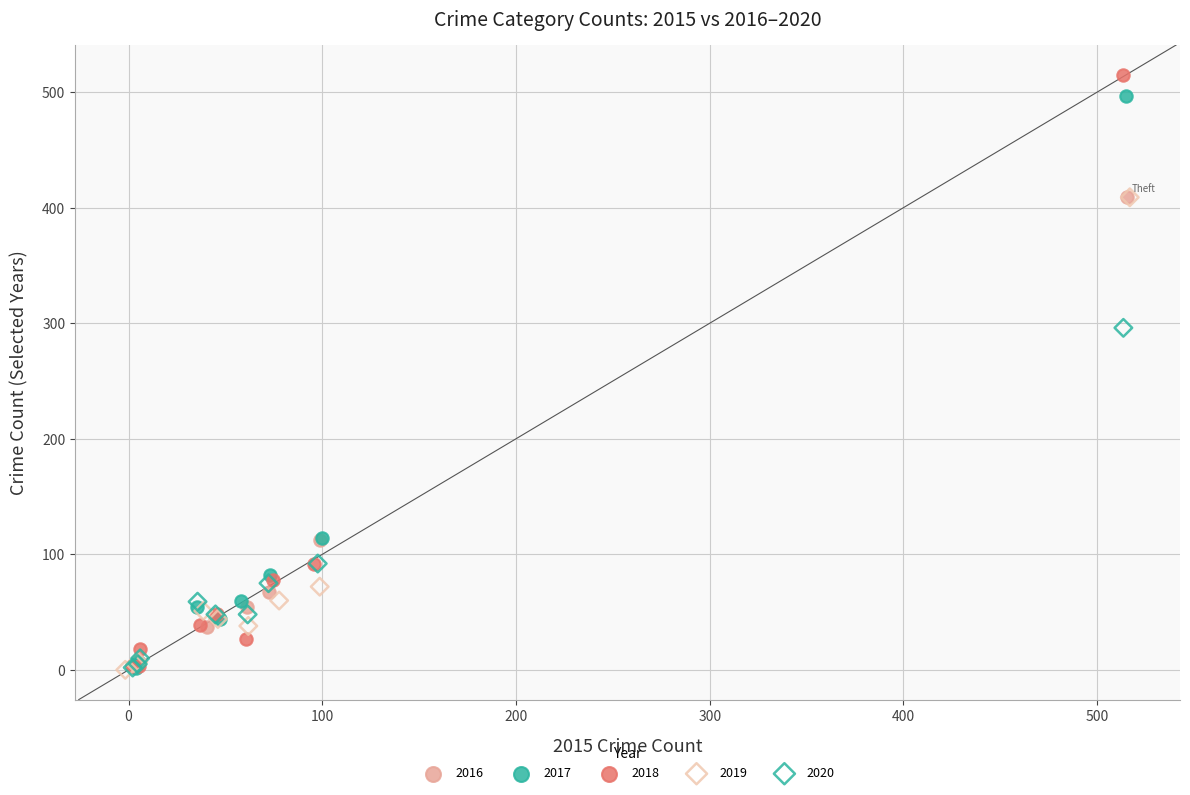

Which series has the widest spread of Y values?

2018